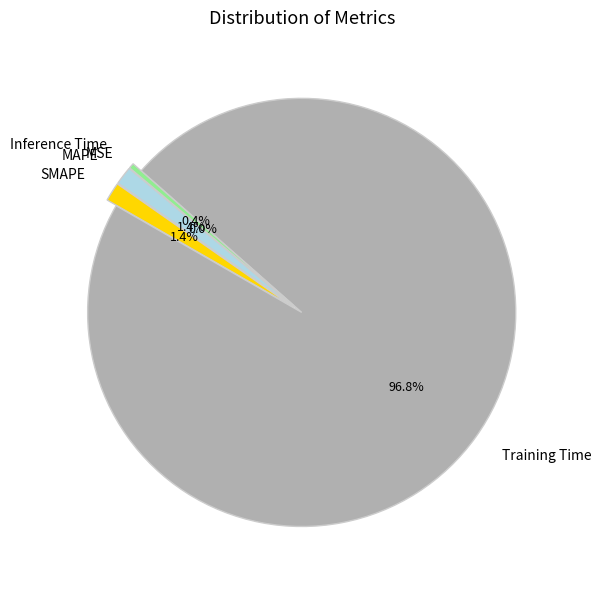

Which slice is the largest?

Training Time